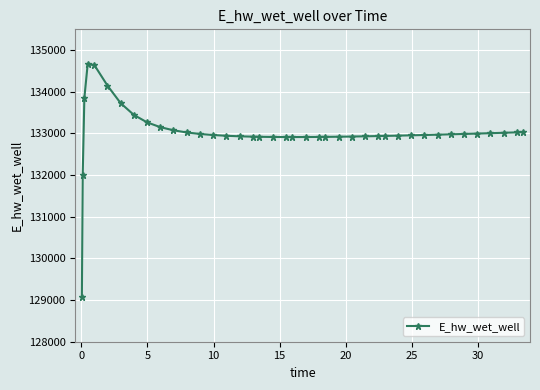

What is the minimum value shown in the chart?

129081.6